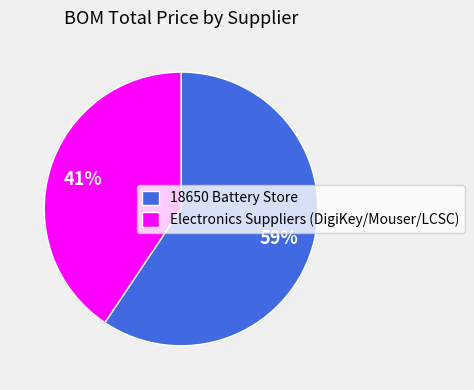

Which category accounts for the majority?

18650 Battery Store